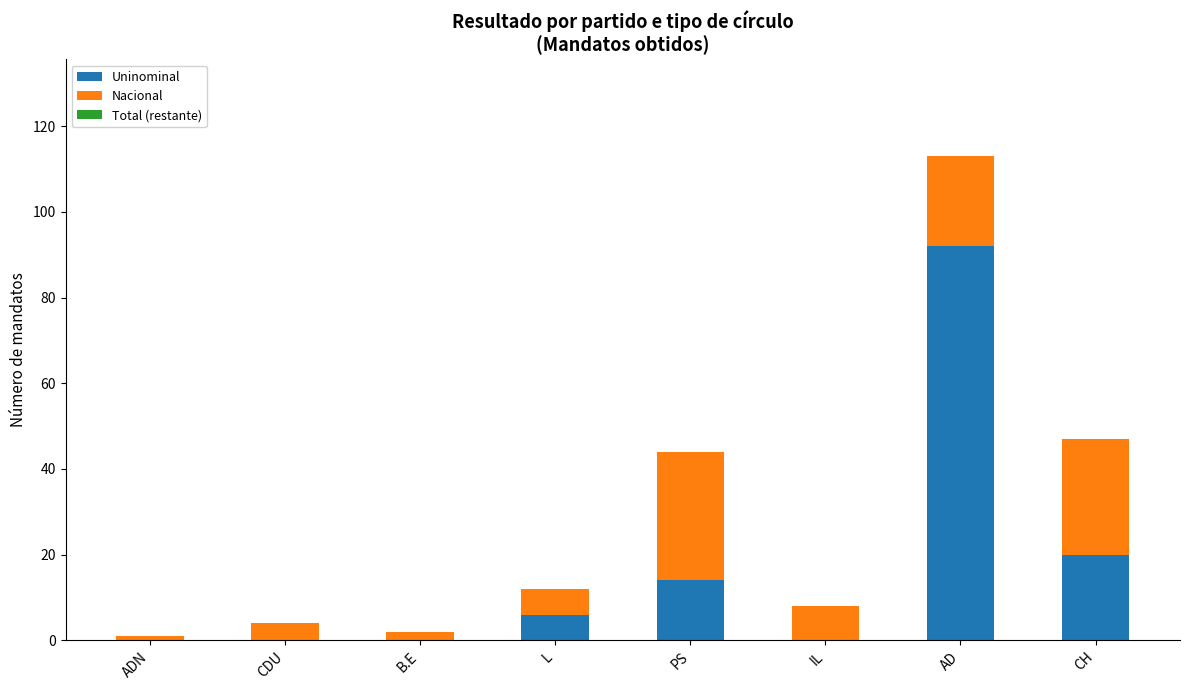

At which label does Uninominal reach its peak?

AD